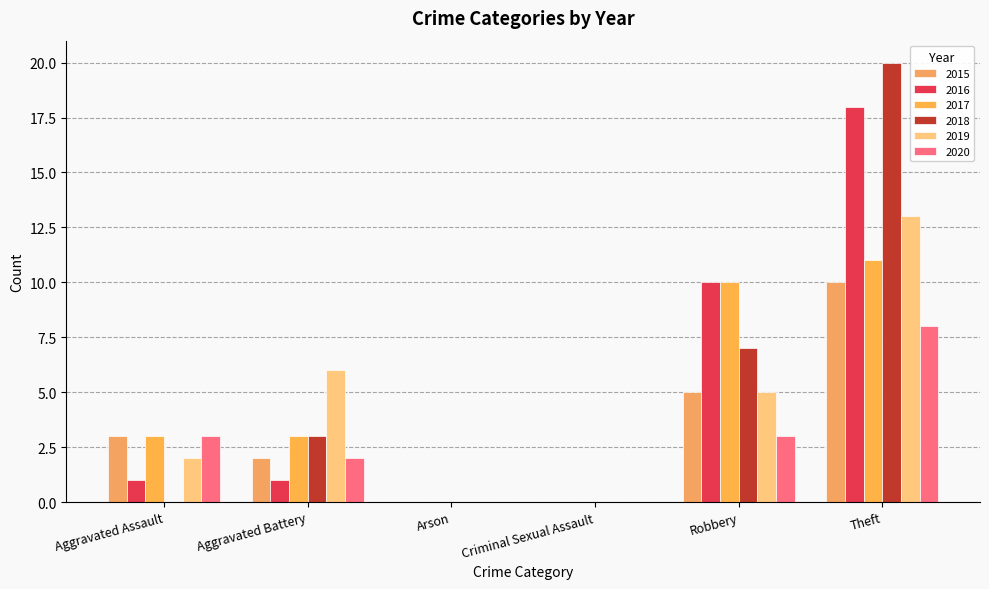

How many groups of bars are there?

6